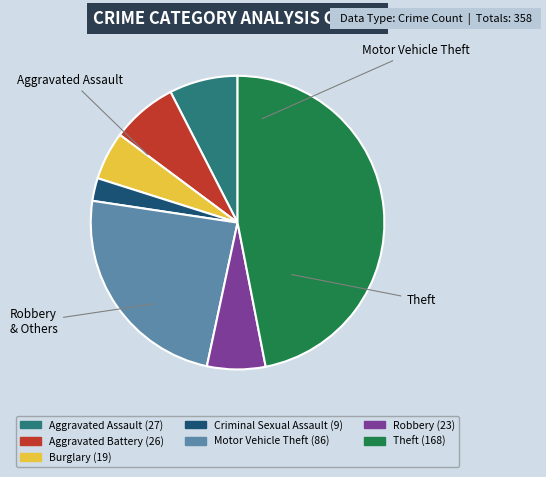

How many segments does this pie chart have?

7